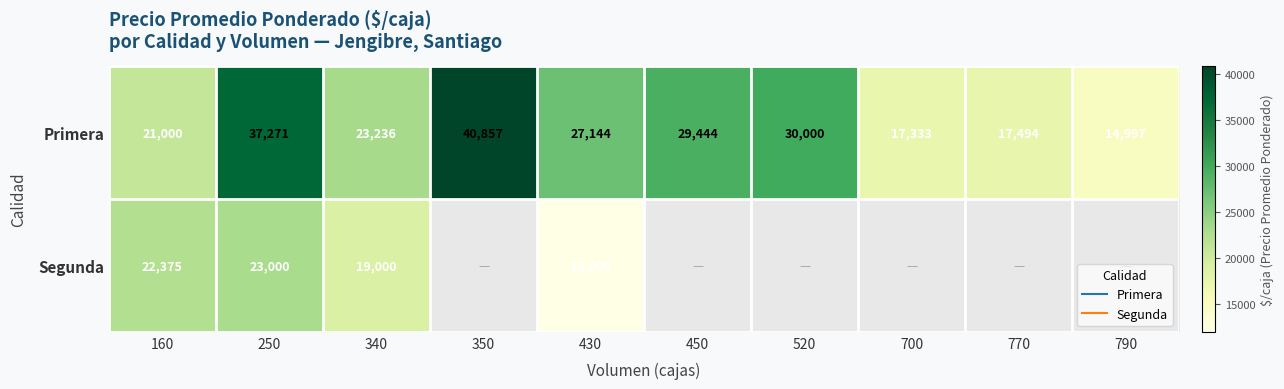

At how many categories does at least one series exceed 39045?

1